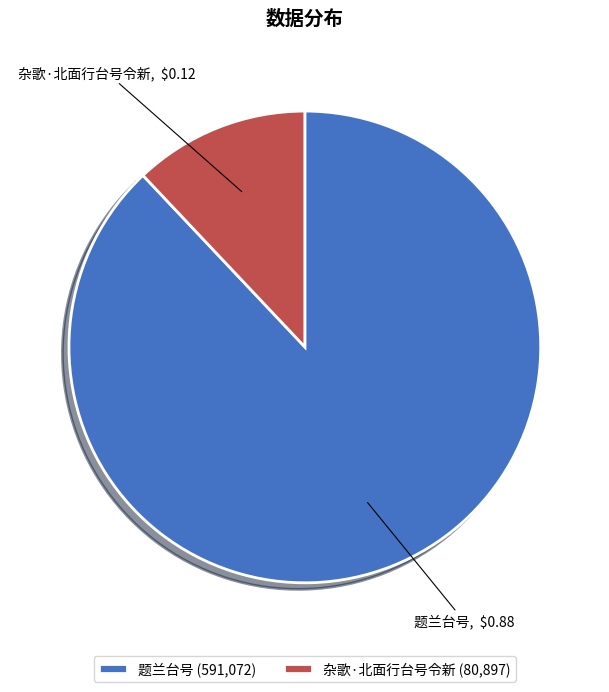

True or false: 杂歌·北面行台号令新 accounts for 12% of the total.

True